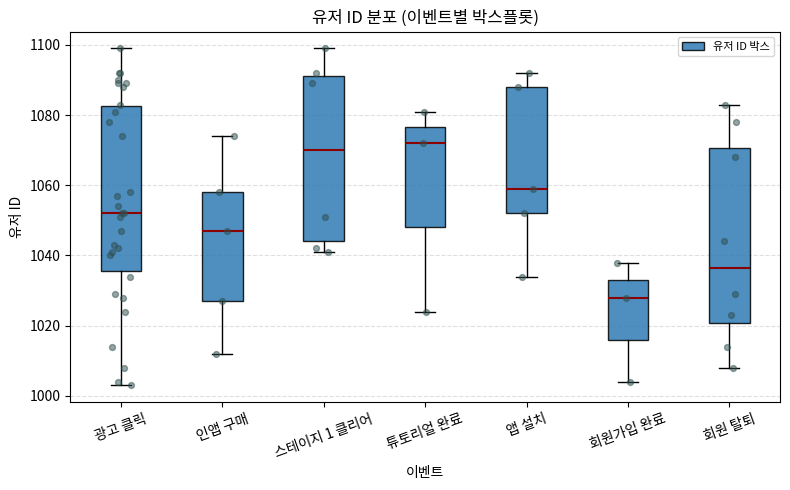

Comparing the boxes themselves (not the whiskers), which one is the tallest?

회원 탈퇴